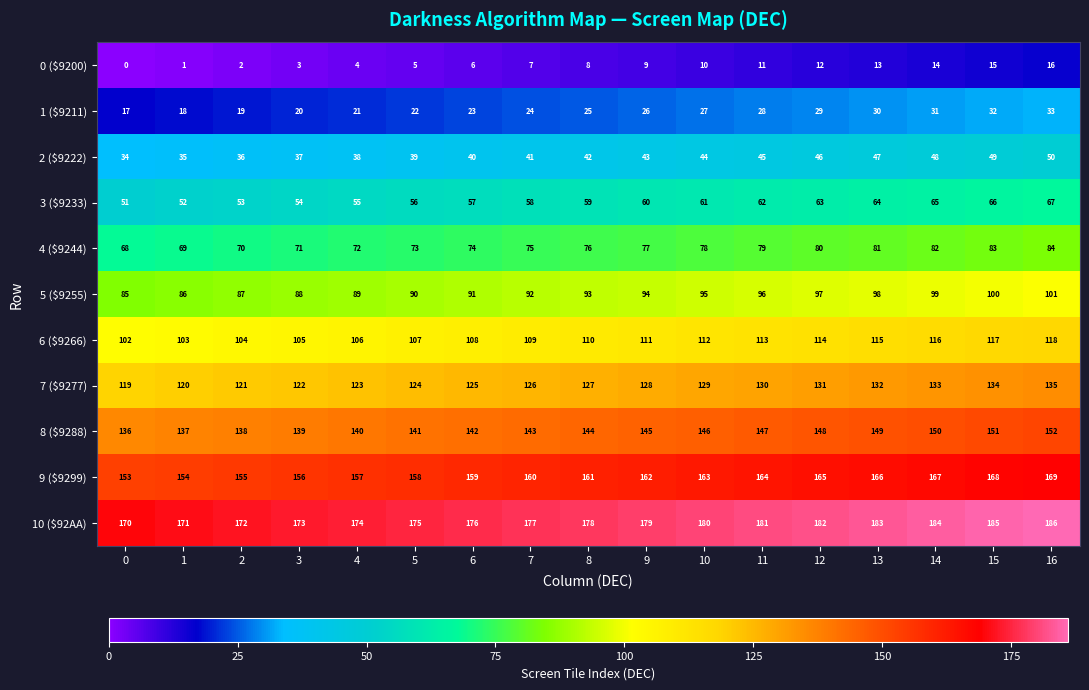

At which label is 6 ($9266) closest to 110?

8